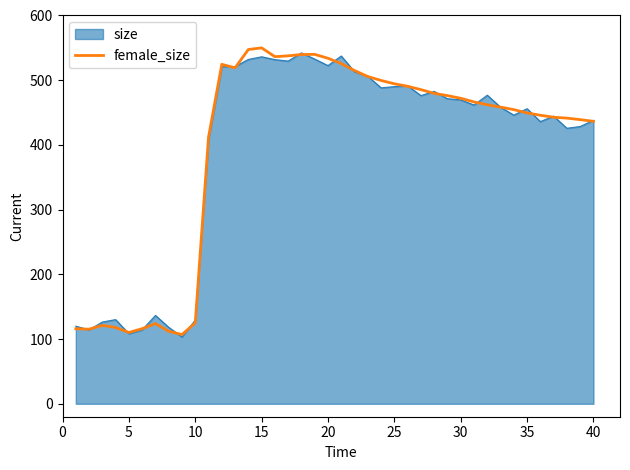

What is the maximum value shown in the chart?

550.0